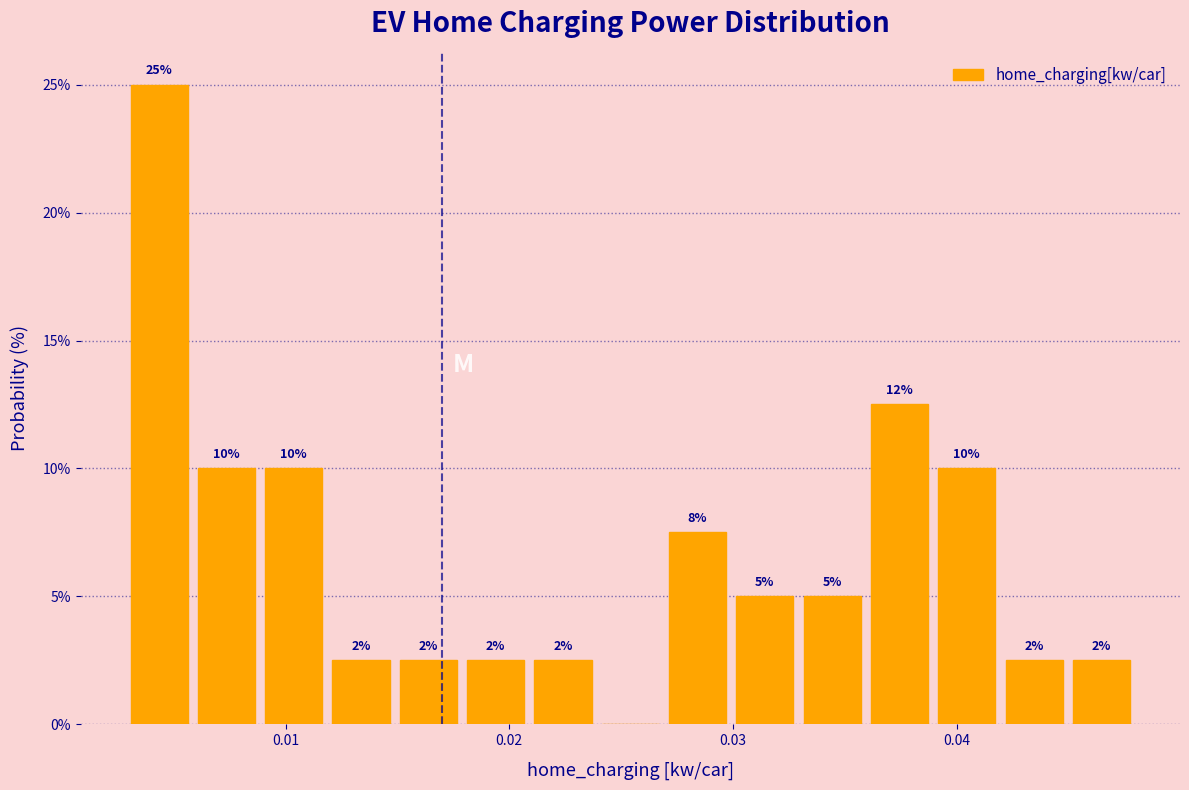

Around what value on the x-axis is the tallest bar? Give the approximate position of its centre, as read against the axis.

0.004